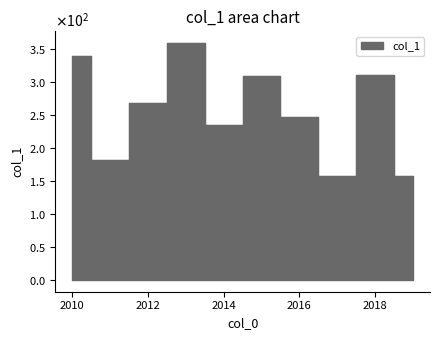

Rank the categories by value from lowest to highest.

2019-01-15, 2017-01-15, 2011-01-15, 2014-01-15, 2016-01-15, 2012-01-15, 2015-01-15, 2018-01-15, 2010-01-15, 2013-01-15